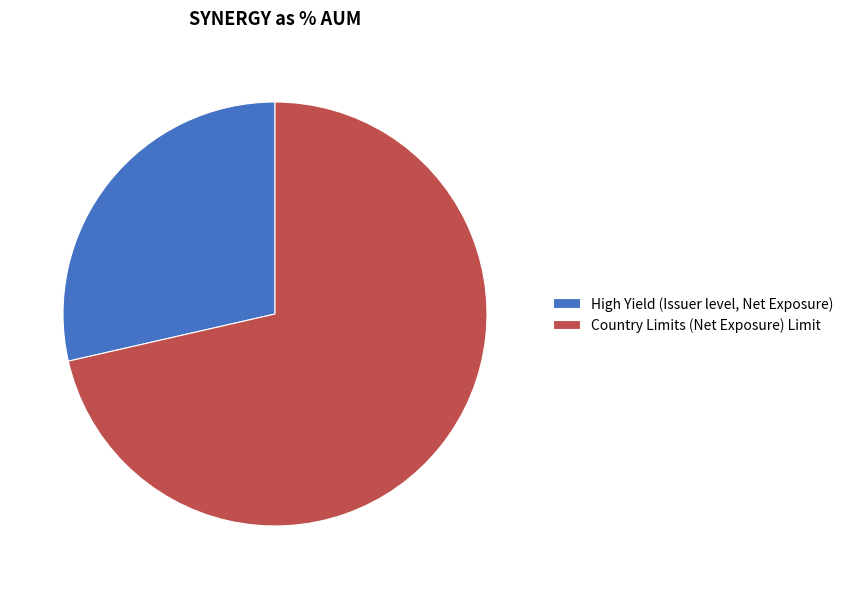

Combined, do High Yield (Issuer level, Net Exposure) and Country Limits (Net Exposure) Limit account for over 50%?

Yes